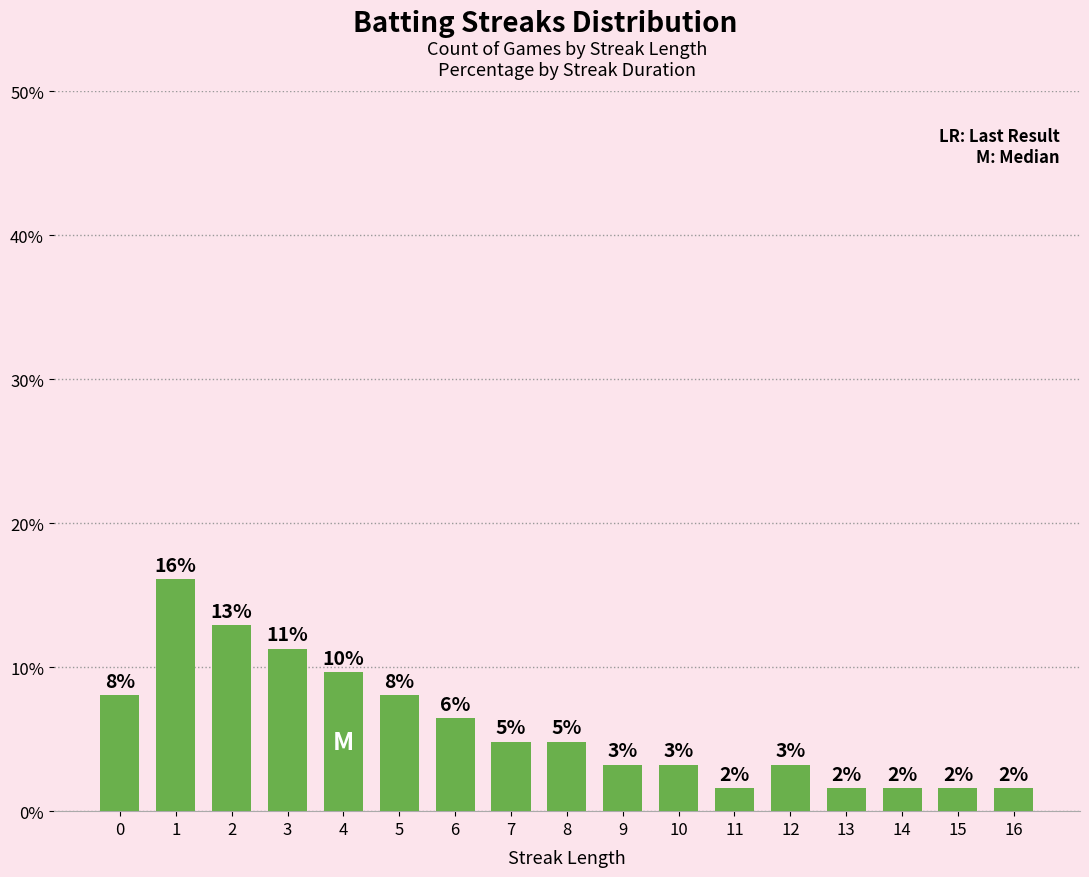

Are the bars horizontal?

No